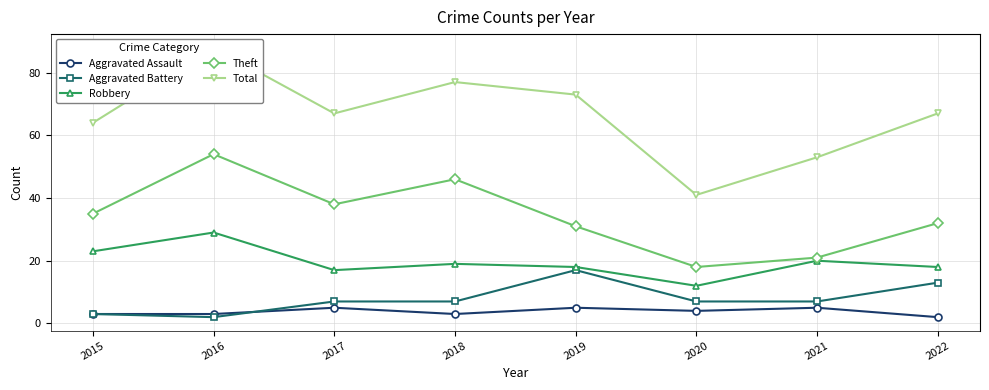

Reading left to right, what are all the values shown in this chart?

Aggravated Assault: 3	3	5	3	5	4	5	2
Aggravated Battery: 3	2	7	7	17	7	7	13
Robbery: 23	29	17	19	18	12	20	18
Theft: 35	54	38	46	31	18	21	32
Total: 64	88	67	77	73	41	53	67